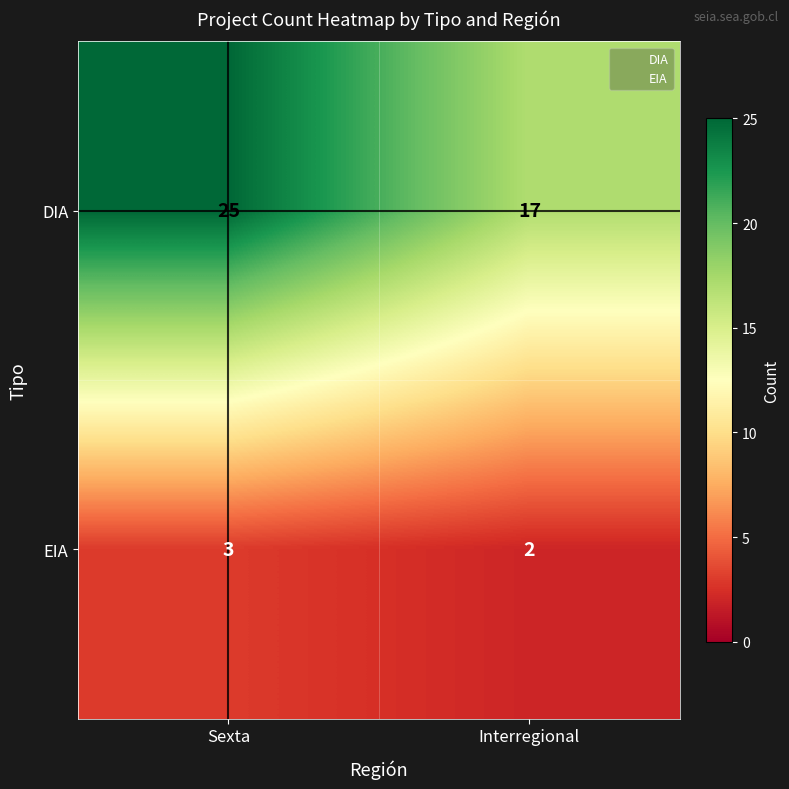

Which label corresponds to the smallest value in the chart?

Interregional